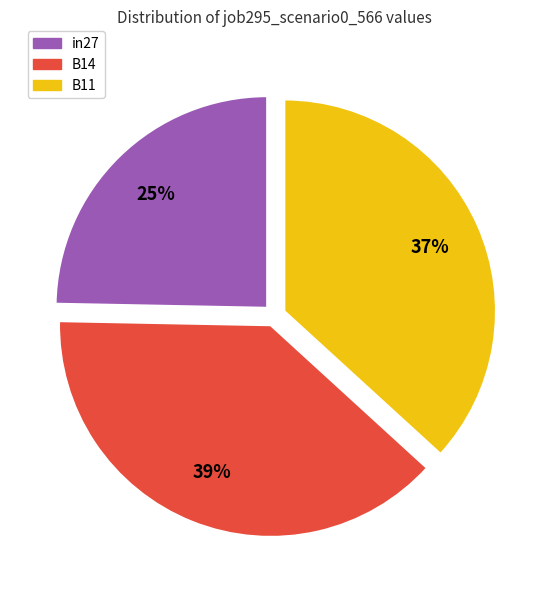

How many slices are in this pie chart?

3